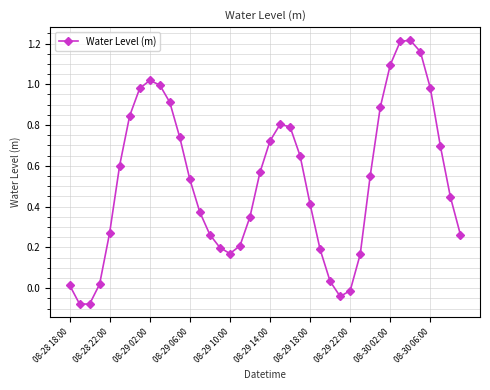

What is the sum of all values?

21.1